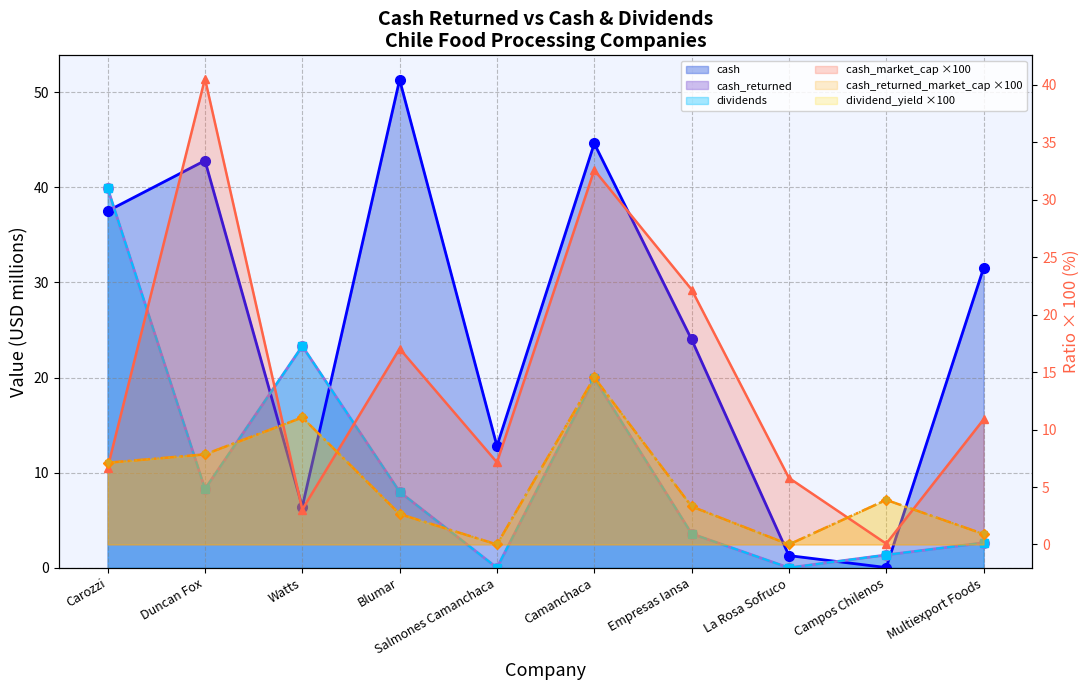

What is the total value across all series at Salmones Camanchaca?

20.0